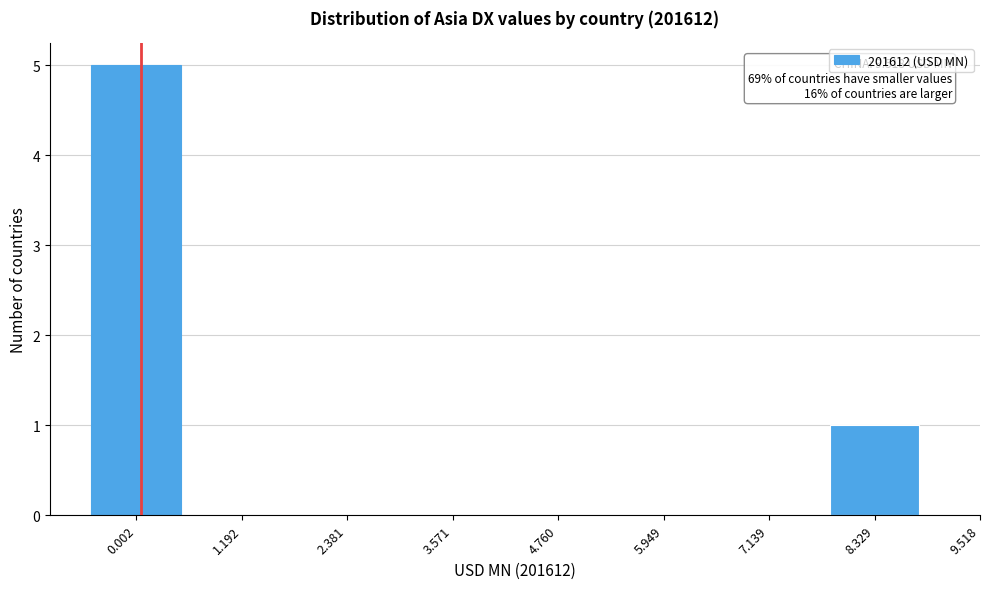

Reading right to left, what are all the values shown in this chart?

8.329=1	7.139=0	5.949=0	4.760=0	3.571=0	2.381=0	1.192=0	0.002=5